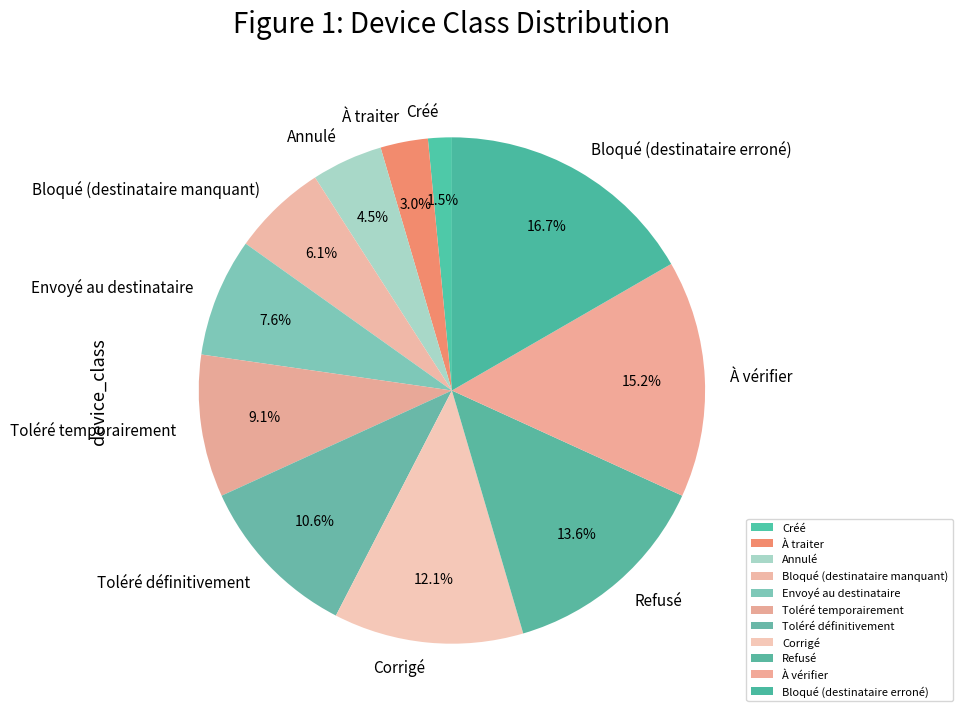

What is the ratio of the value at Annulé to the value at Corrigé?

0.4